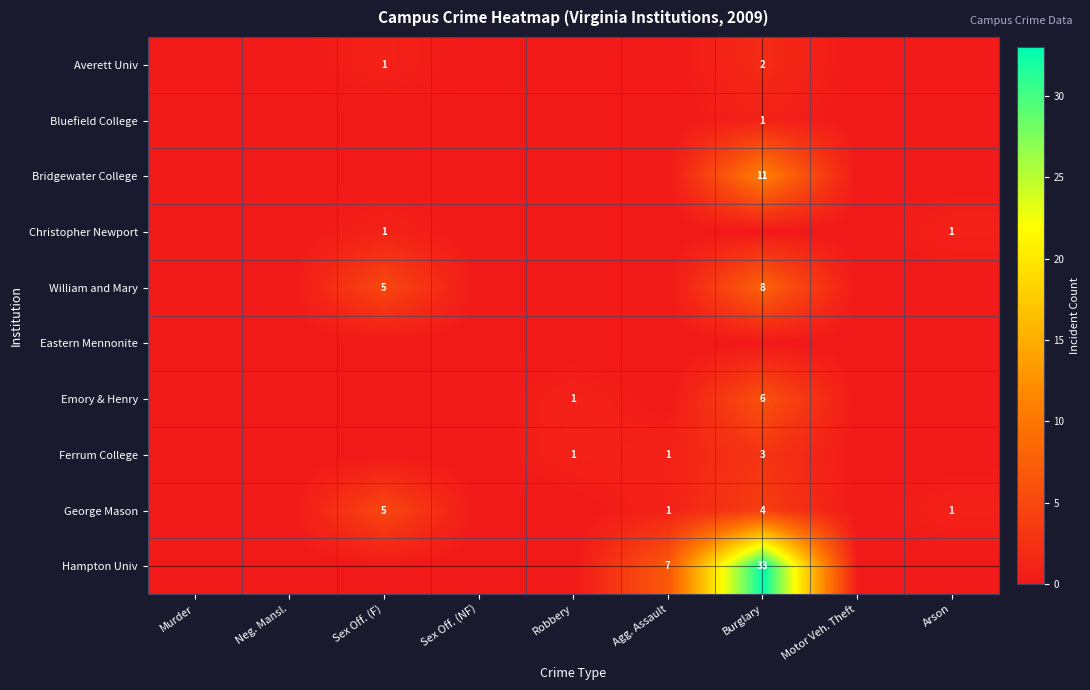

The value of William and Mary at Sex Off. (F) is 5. True or false?

True